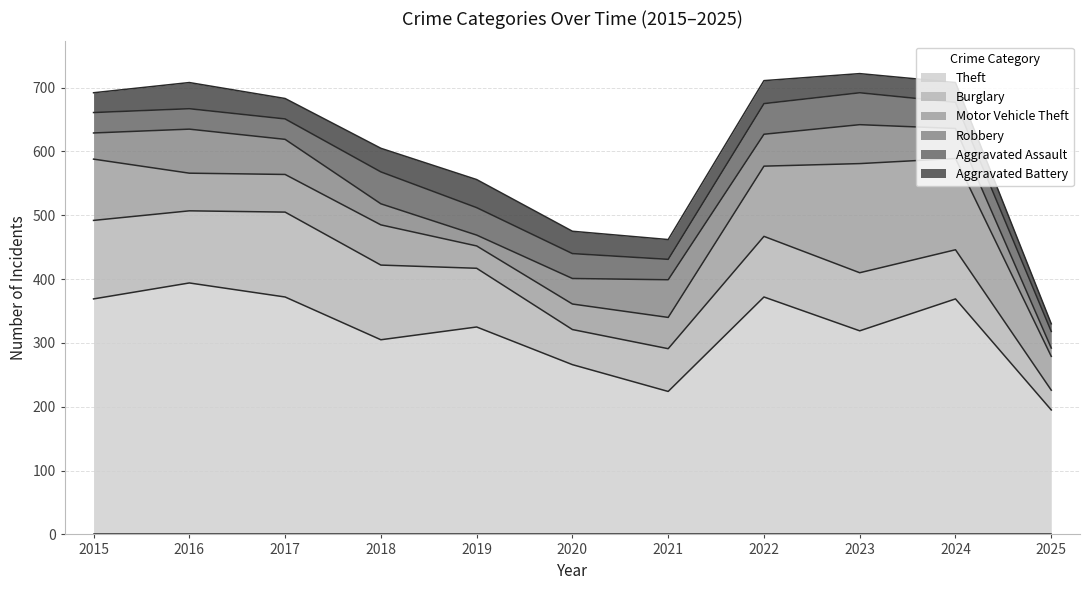

How many intersections are there between Aggravated Battery and Aggravated Assault?

3